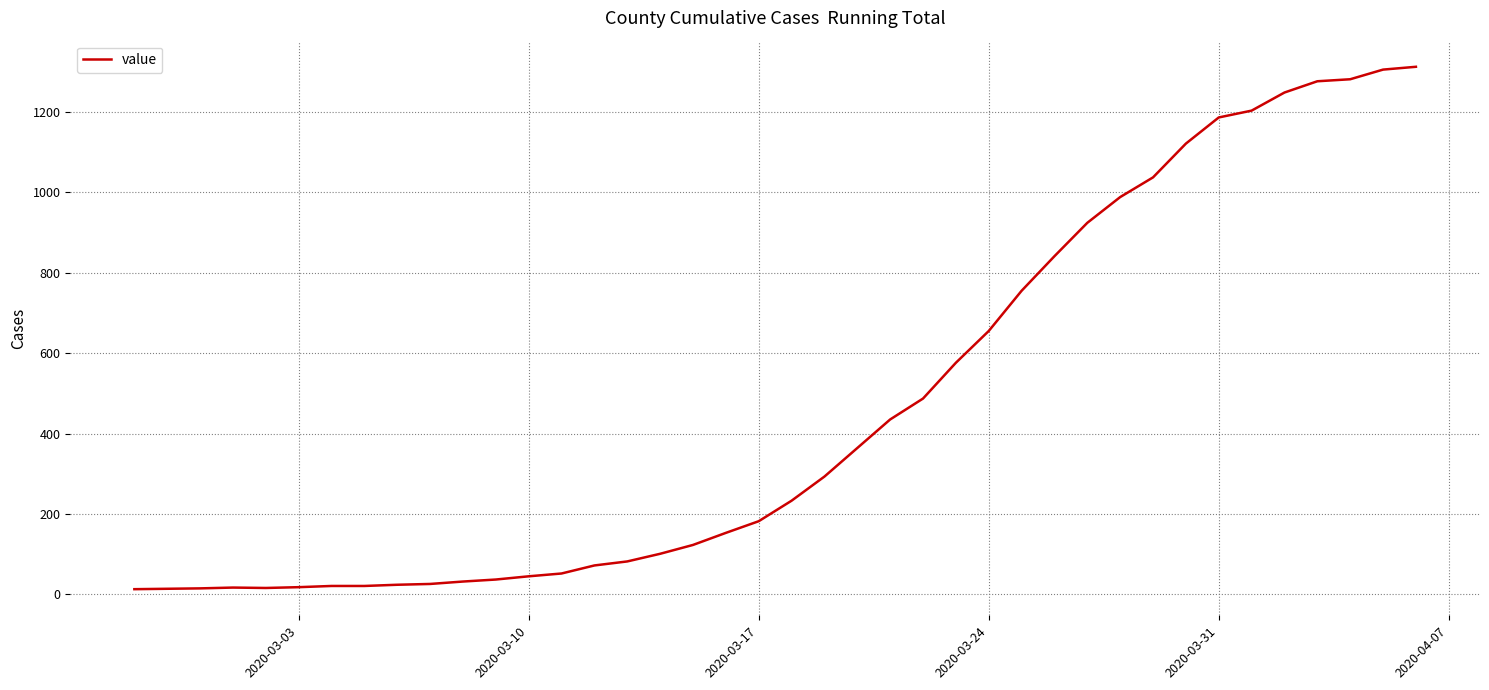

What is the difference between the maximum and minimum values?

1299